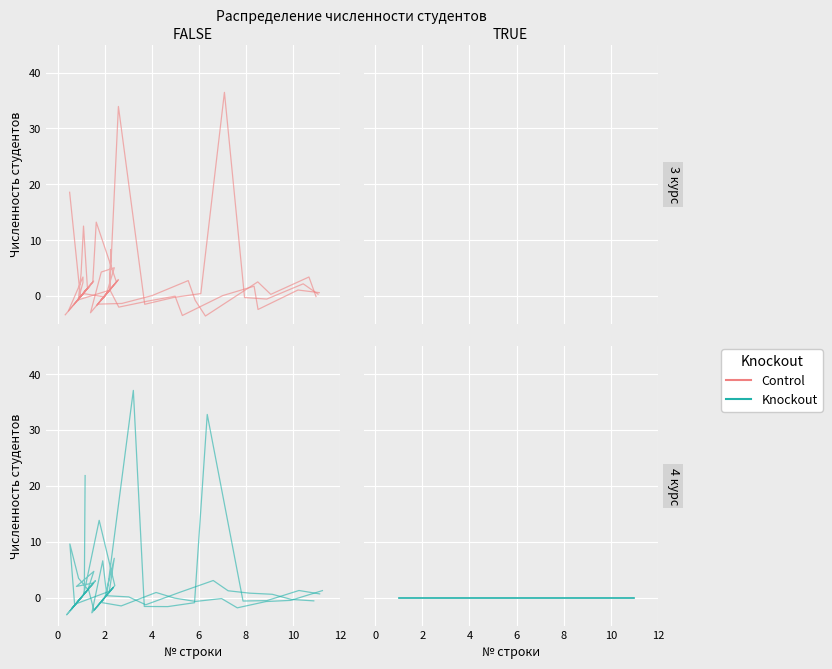

What is the difference between the maximum and minimum values in the Control series?

39.5